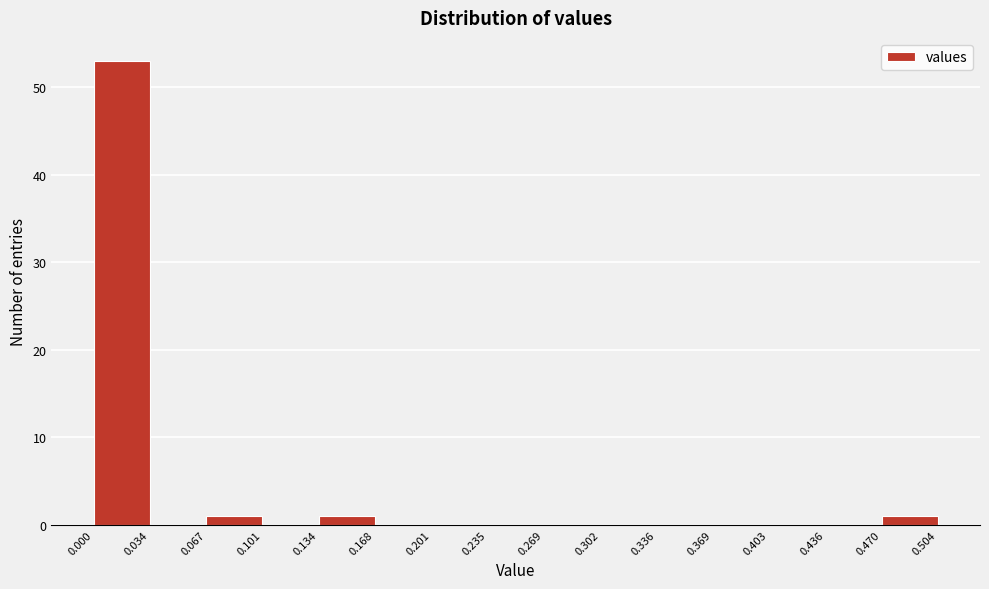

Reading left to right, transcribe this chart: for each bar, give the range it covers on the x-axis and its height. The values are not printed on the chart, so give them approximately, as read against the axis.

0.000 to 0.034: 53
0.034 to 0.067: 0
0.067 to 0.101: 1
0.101 to 0.134: 0
0.134 to 0.168: 1
0.168 to 0.201: 0
0.201 to 0.235: 0
0.235 to 0.269: 0
0.269 to 0.302: 0
0.302 to 0.336: 0
0.336 to 0.369: 0
0.369 to 0.403: 0
0.403 to 0.436: 0
0.436 to 0.470: 0
0.470 to 0.504: 1